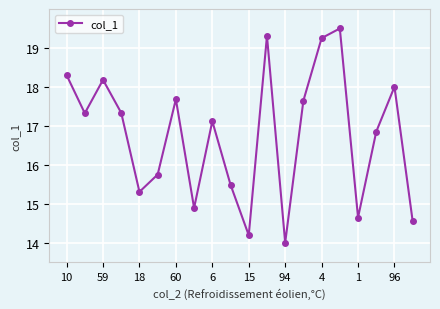

What is the smallest value displayed?

14.0